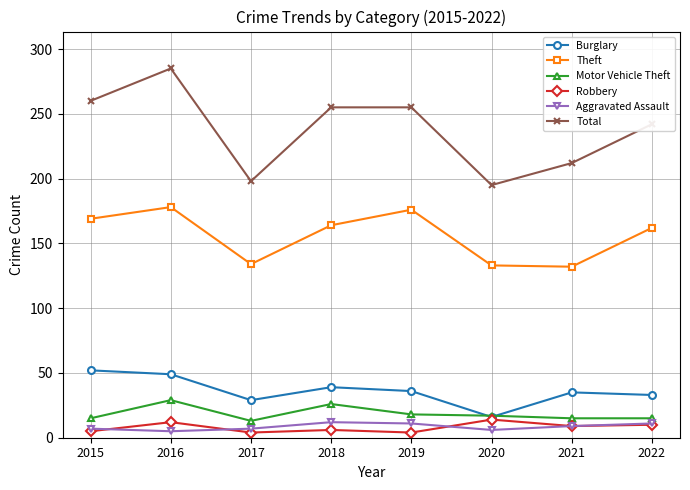

Does the chart have visible grid lines?

Yes